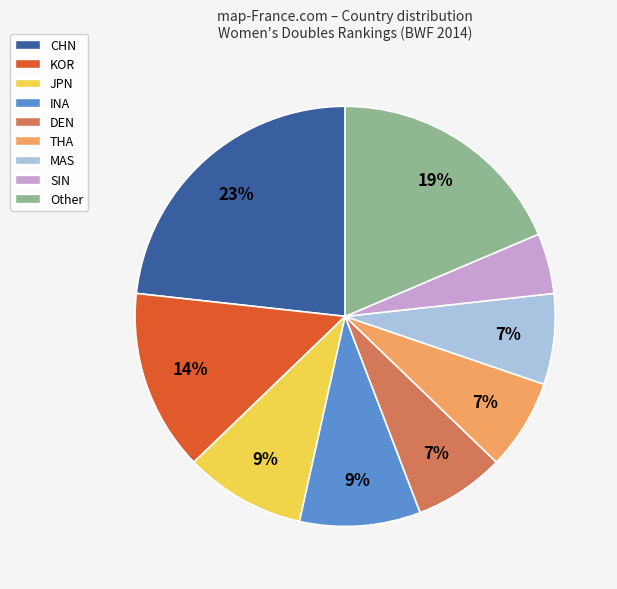

Count the number of slices in the pie.

9